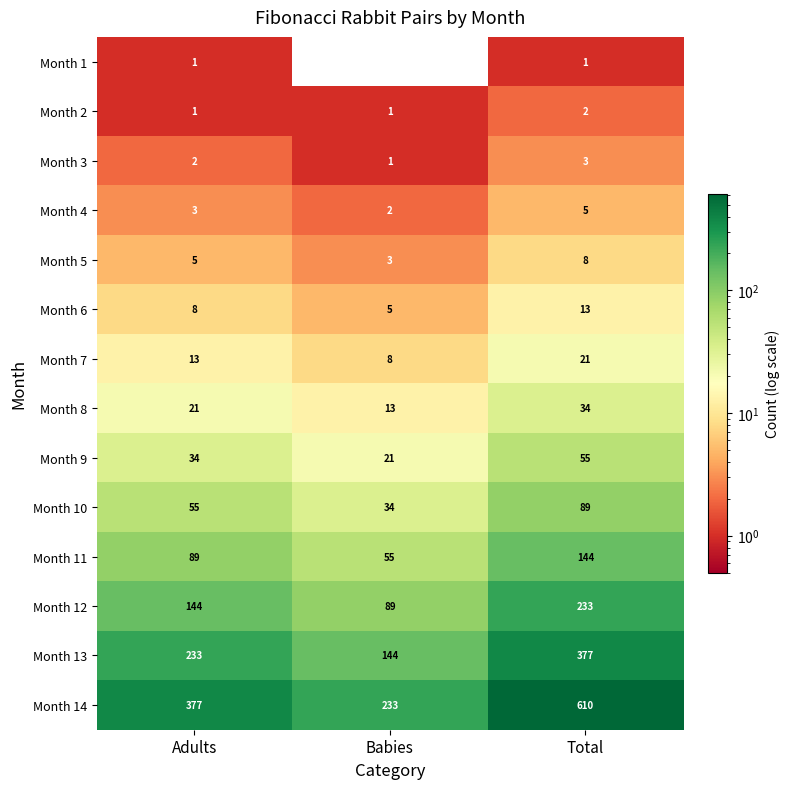

Which series has the largest range (max minus min)?

Month 14